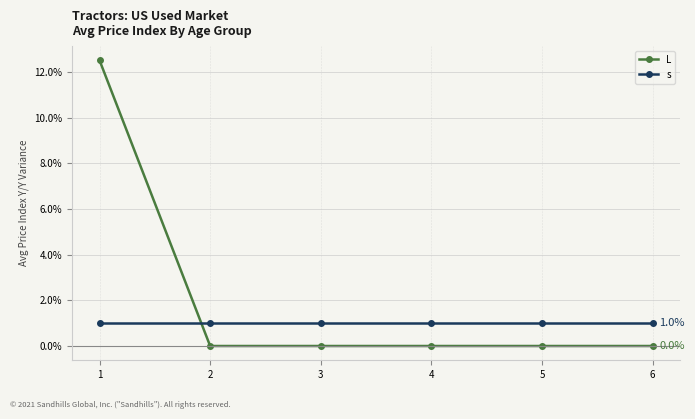

Reading right to left, what are all the values shown in this chart?

L: 6=0.0	5=0.0	4=0.0	3=0.0	2=0.0	1=12.5
s: 6=1.0	5=1.0	4=1.0	3=1.0	2=1.0	1=1.0